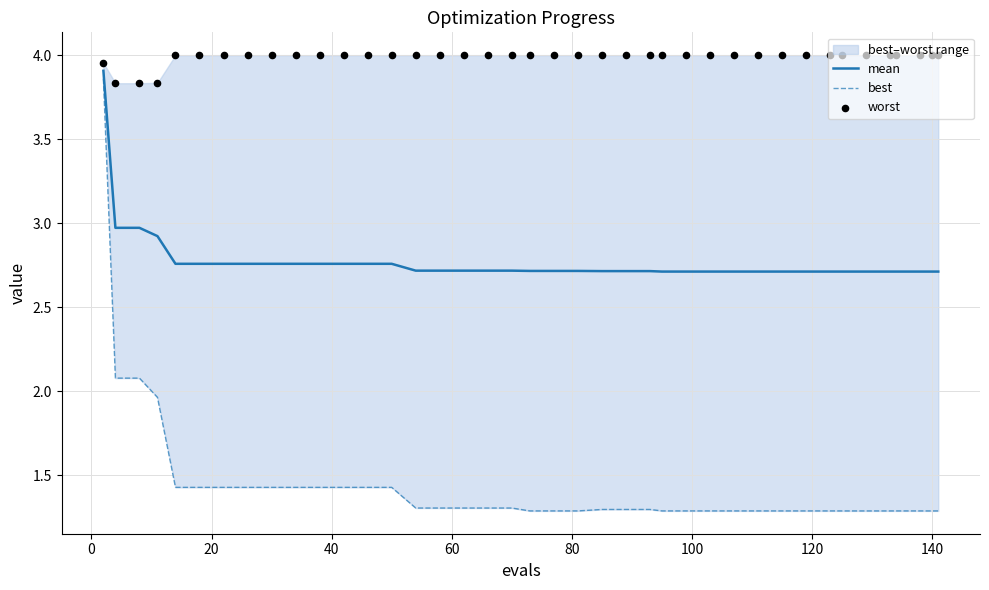

At how many categories does at least one series exceed 3?

40